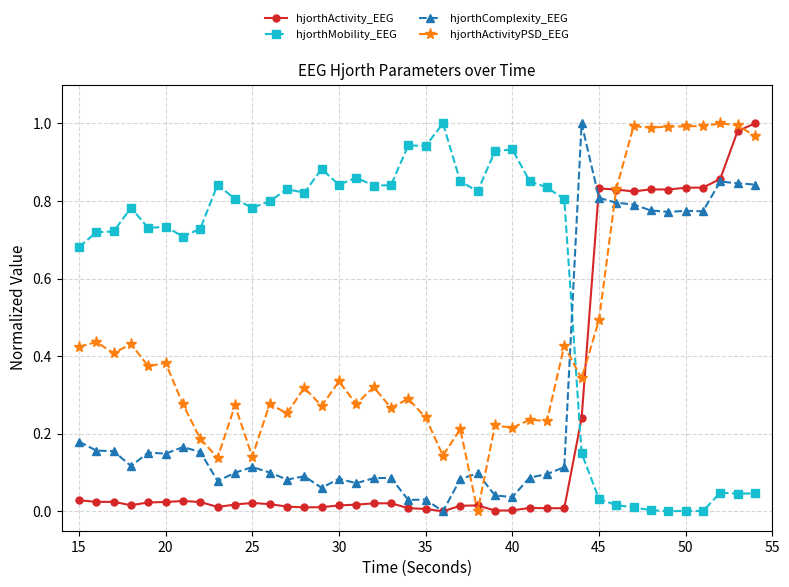

True or false: hjorthActivity_EEG and hjorthMobility_EEG cross at least once.

True